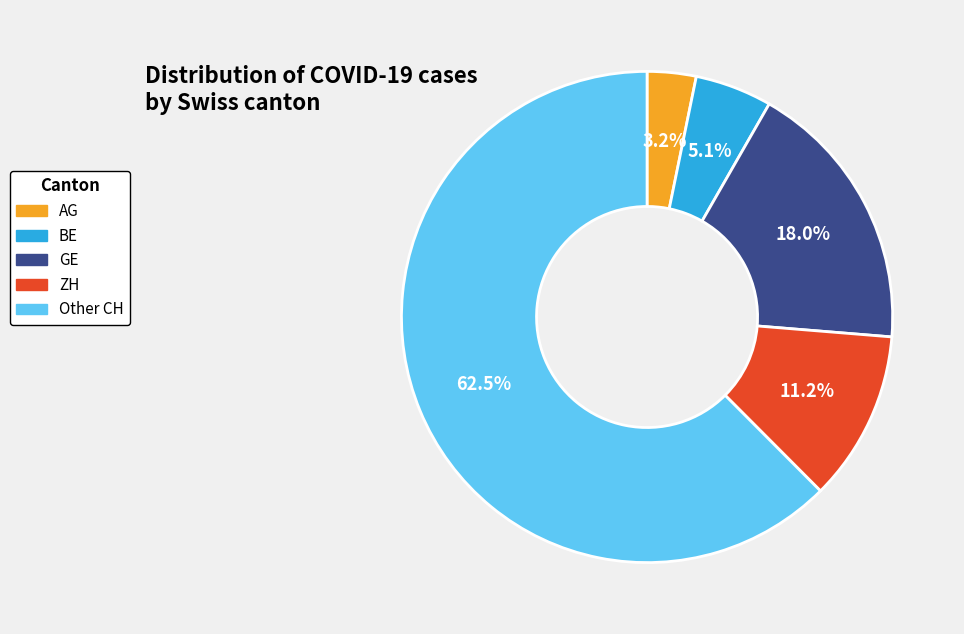

Which slice is the smallest?

AG